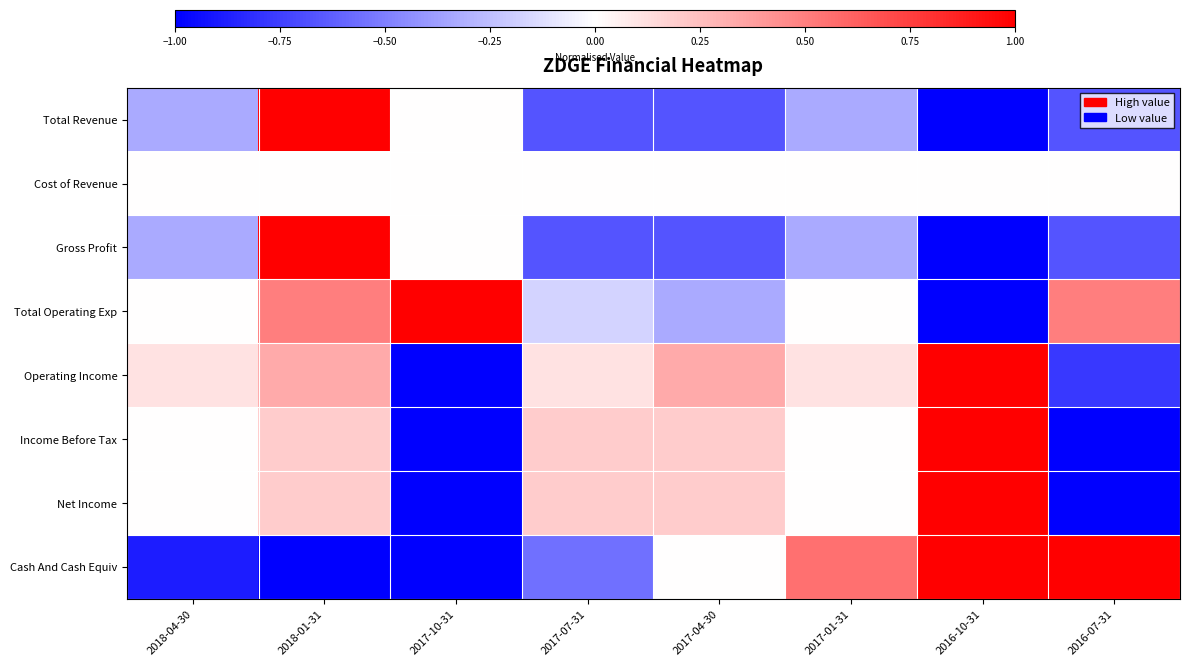

How many data points does each series have?

8